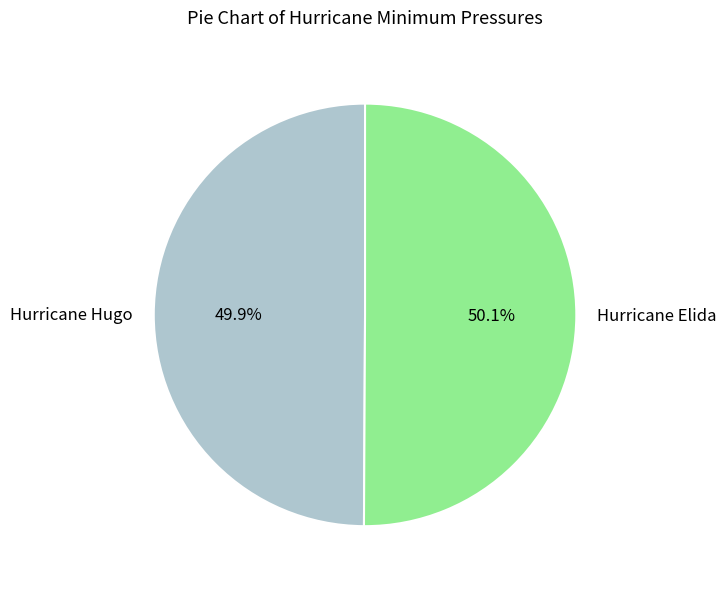

Do Hurricane Elida and Hurricane Hugo together represent more than half of the pie?

Yes